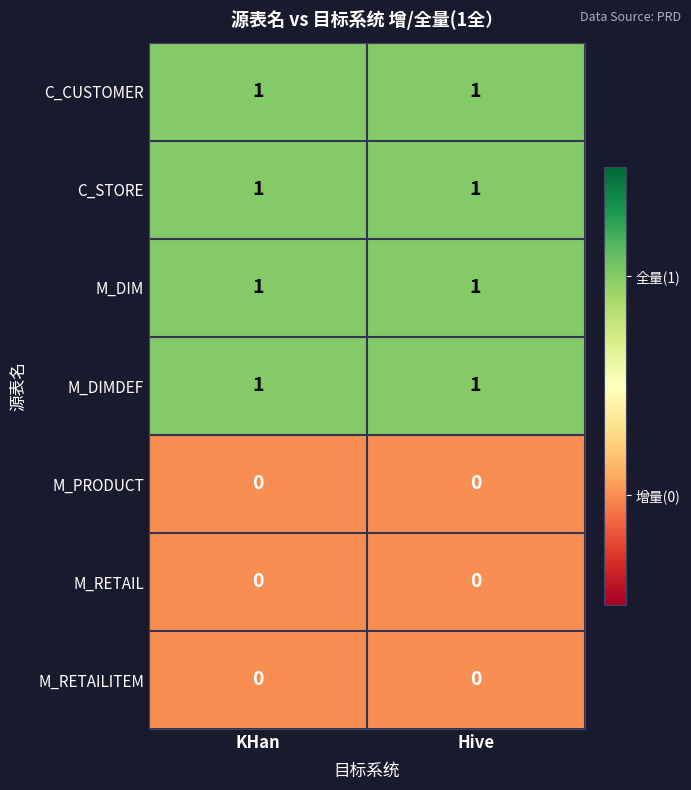

Reading right to left, list all the values displayed in this chart.

C_CUSTOMER: Hive=1	KHan=1
C_STORE: Hive=1	KHan=1
M_DIM: Hive=1	KHan=1
M_DIMDEF: Hive=1	KHan=1
M_PRODUCT: Hive=0	KHan=0
M_RETAIL: Hive=0	KHan=0
M_RETAILITEM: Hive=0	KHan=0